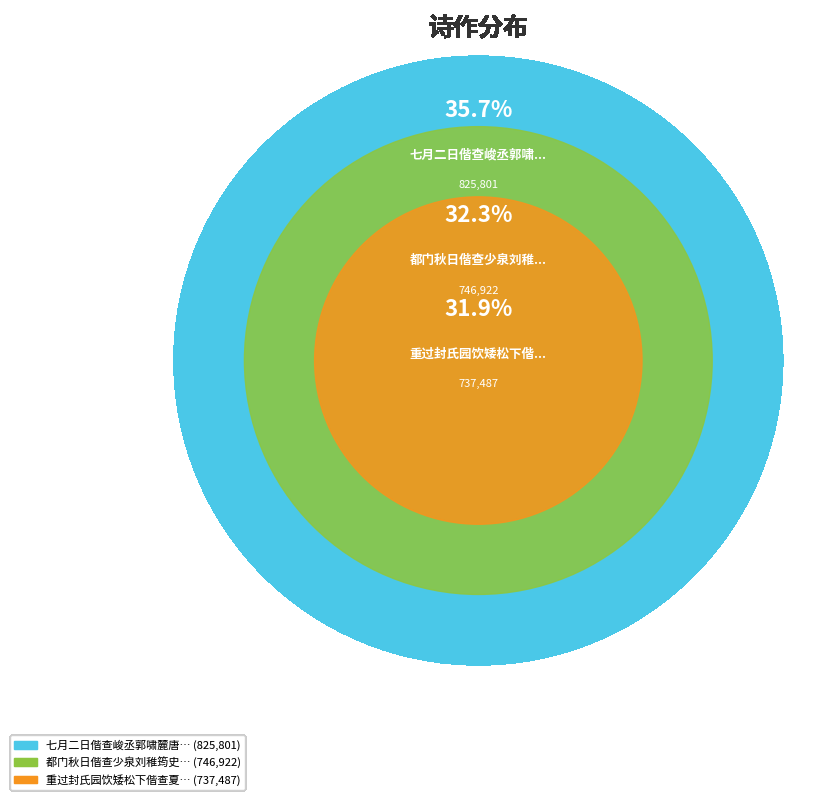

What is the smallest slice in the pie chart?

重过封氏园饮矮松下偕查夏重钱絅庵顾侠君作